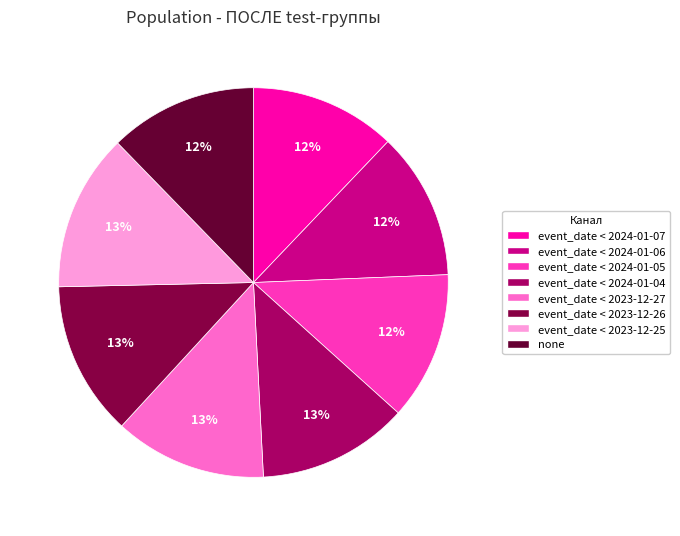

Rank the categories by value from lowest to highest.

event_date < 2024-01-07, event_date < 2024-01-06, none, event_date < 2024-01-05, event_date < 2024-01-04, event_date < 2023-12-27, event_date < 2023-12-26, event_date < 2023-12-25